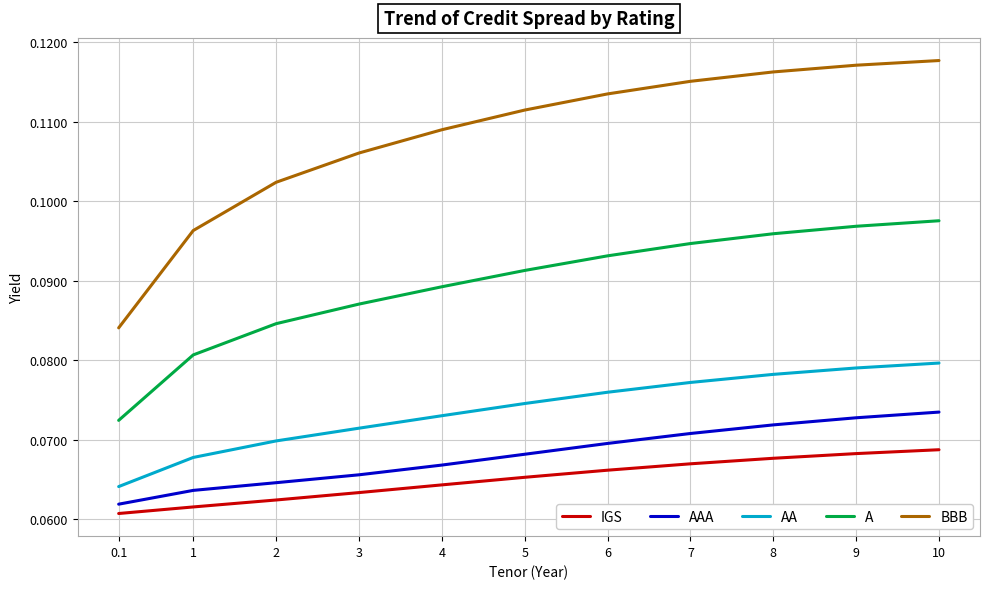

Which series has the widest spread of values?

BBB